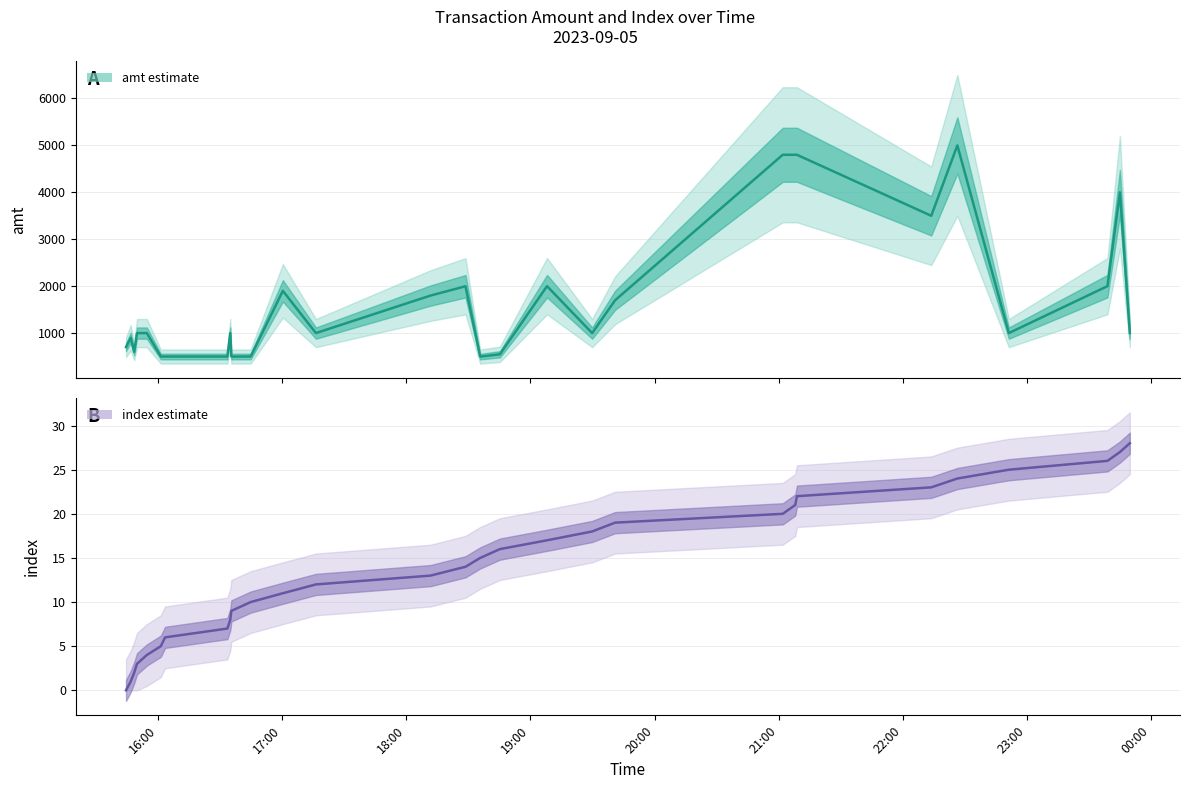

Reading left to right, transcribe all the data shown in this chart.

amt: 2023-09-05 15:44:29=700.7	2023-09-05 15:46:45=900.0	2023-09-05 15:48:26=600.6	2023-09-05 15:49:47=1000.0	2023-09-05 15:54:32=1000.0	2023-09-05 16:01:18=500.5	2023-09-05 16:03:22=500.5	2023-09-05 16:33:28=500.5	2023-09-05 16:34:53=1000.0	2023-09-05 16:35:24=499.5	2023-09-05 16:44:45=500.5	2023-09-05 17:00:18=1900.0	2023-09-05 17:16:18=1000.0	2023-09-05 18:11:44=1800.0	2023-09-05 18:28:37=1998.0	2023-09-05 18:35:42=499.0	2023-09-05 18:45:14=548.0	2023-09-05 19:08:02=2000.0	2023-09-05 19:29:51=1000.0	2023-09-05 19:40:57=1700.0	2023-09-05 21:01:59=4800.0	2023-09-05 21:08:03=4800.0	2023-09-05 21:08:51=4800.0	2023-09-05 22:13:48=3500.0	2023-09-05 22:26:25=5000.0	2023-09-05 22:51:19=1000.0	2023-09-05 23:38:59=2000.0	2023-09-05 23:45:01=4000.0	2023-09-05 23:49:48=1000.0
index: 2023-09-05 15:44:29=0.0	2023-09-05 15:46:45=1.0	2023-09-05 15:48:26=2.0	2023-09-05 15:49:47=3.0	2023-09-05 15:54:32=4.0	2023-09-05 16:01:18=5.0	2023-09-05 16:03:22=6.0	2023-09-05 16:33:28=7.0	2023-09-05 16:34:53=8.0	2023-09-05 16:35:24=9.0	2023-09-05 16:44:45=10.0	2023-09-05 17:00:18=11.0	2023-09-05 17:16:18=12.0	2023-09-05 18:11:44=13.0	2023-09-05 18:28:37=14.0	2023-09-05 18:35:42=15.0	2023-09-05 18:45:14=16.0	2023-09-05 19:08:02=17.0	2023-09-05 19:29:51=18.0	2023-09-05 19:40:57=19.0	2023-09-05 21:01:59=20.0	2023-09-05 21:08:03=21.0	2023-09-05 21:08:51=22.0	2023-09-05 22:13:48=23.0	2023-09-05 22:26:25=24.0	2023-09-05 22:51:19=25.0	2023-09-05 23:38:59=26.0	2023-09-05 23:45:01=27.0	2023-09-05 23:49:48=28.0